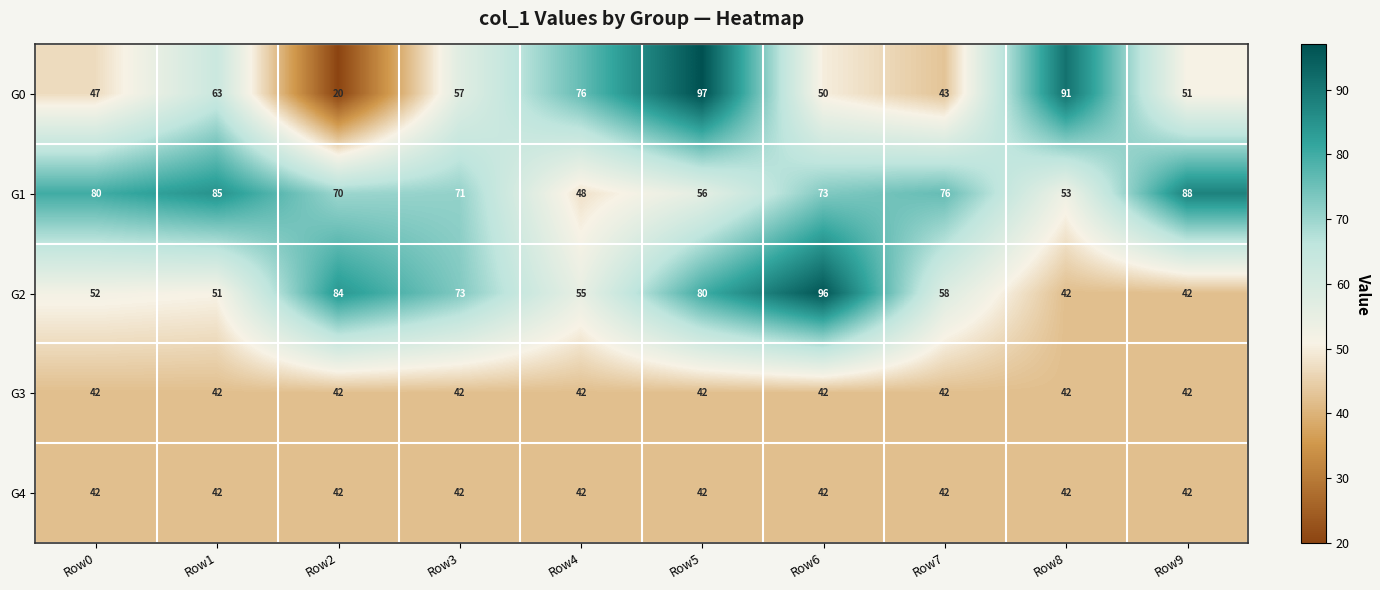

True or false: G0 has a value of 99 at Row1.

False